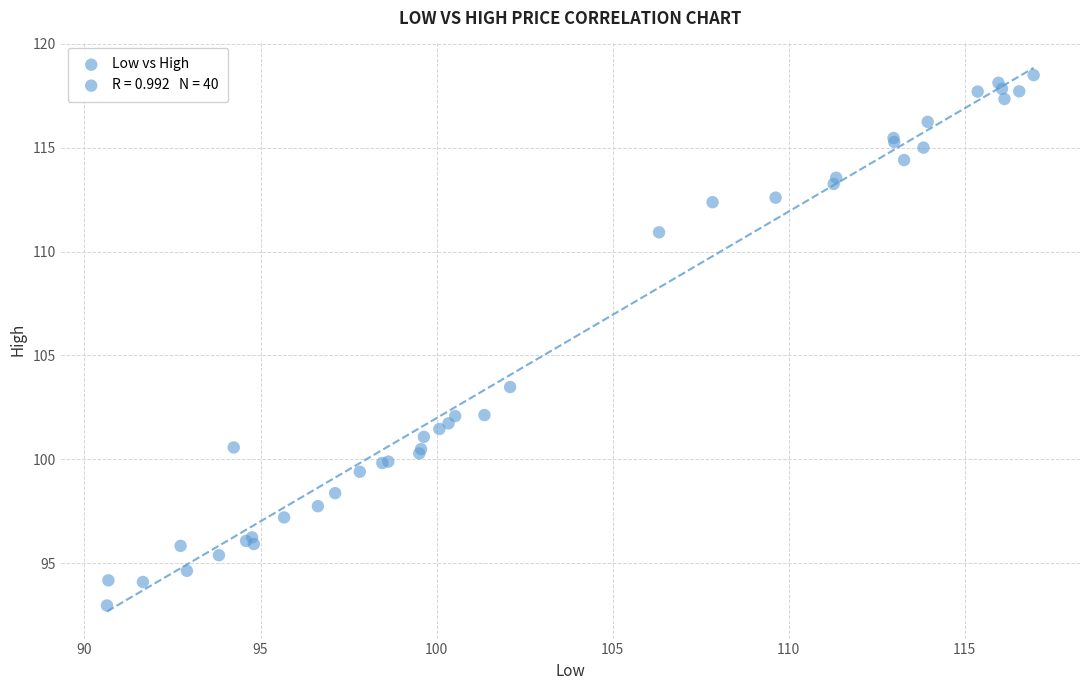

What Y value in the scatter plot is closest to 105?

103.5